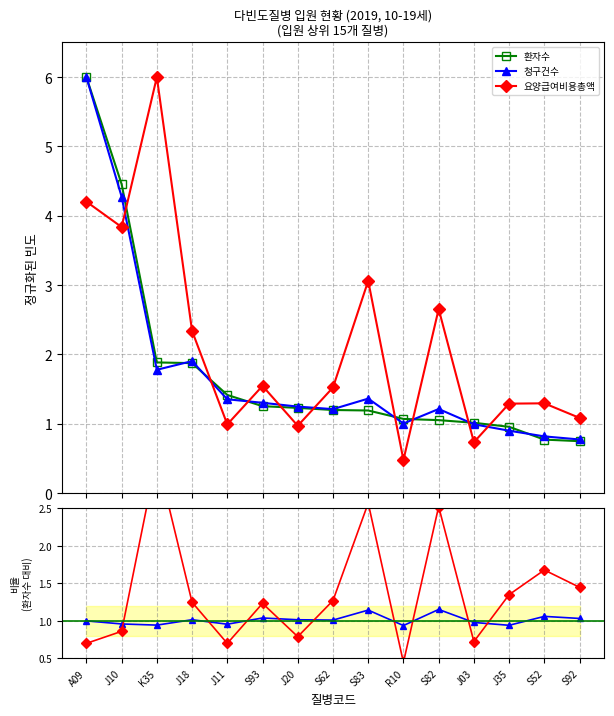

Between which two adjacent categories do 환자수 and 요양급여비용총액 first intersect?

J10 and K35